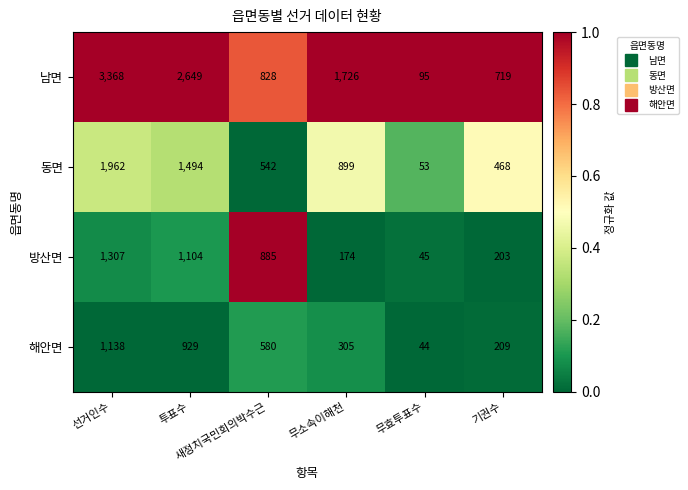

Rank the series by their maximum value, from highest to lowest.

남면, 동면, 방산면, 해안면